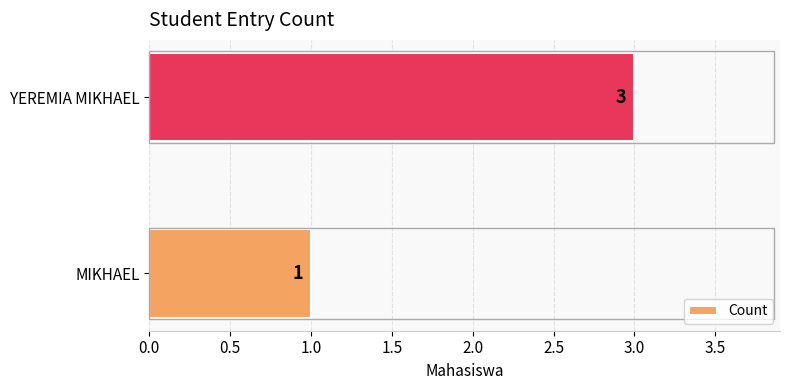

What is the ratio of the value at YEREMIA MIKHAEL to the value at MIKHAEL?

3.0